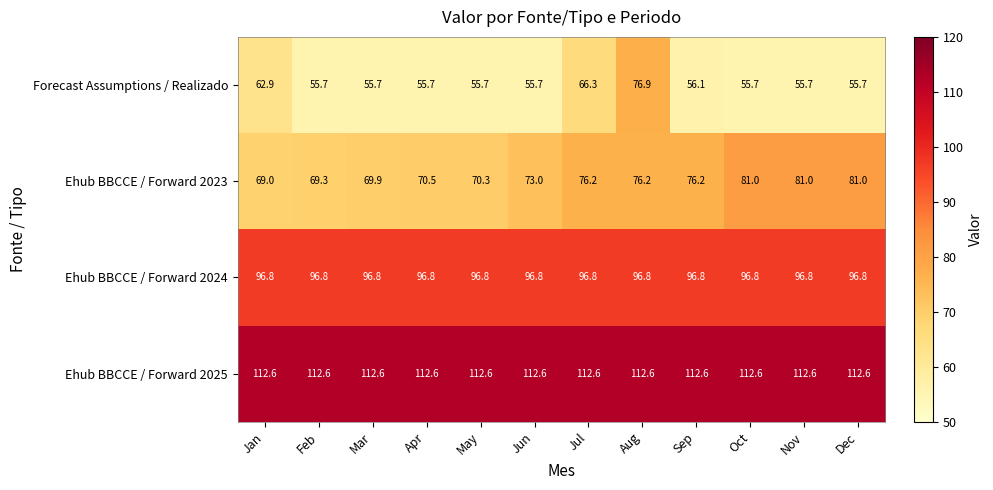

How many data points does each series have?

12